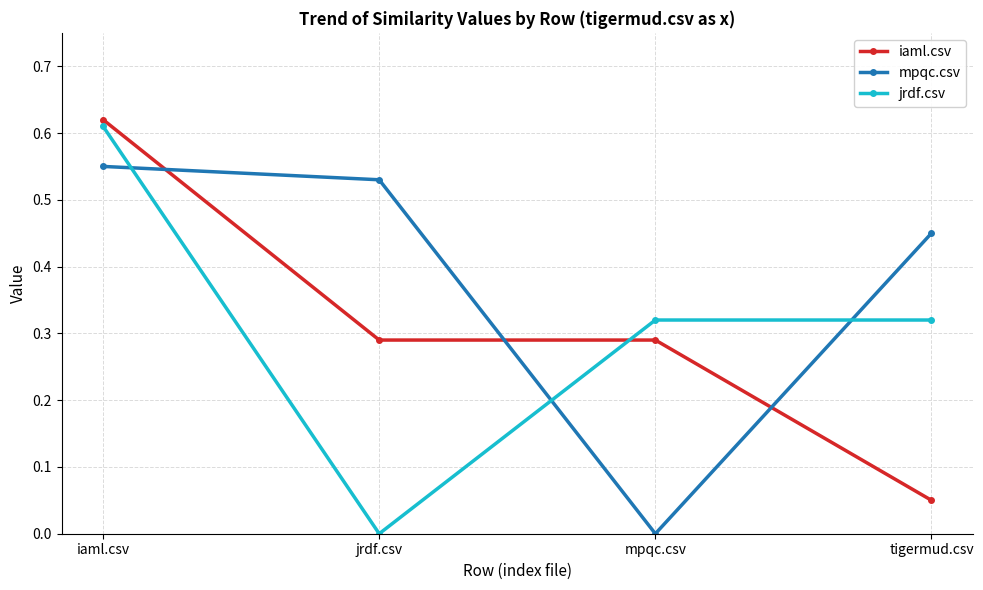

Is the value of iaml.csv at mpqc.csv greater than the value of mpqc.csv at jrdf.csv?

No